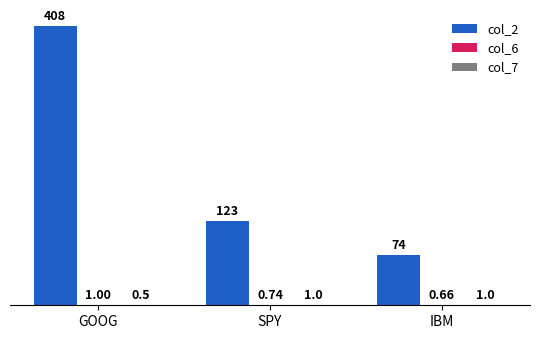

Which series changed the most between GOOG and SPY?

col_2